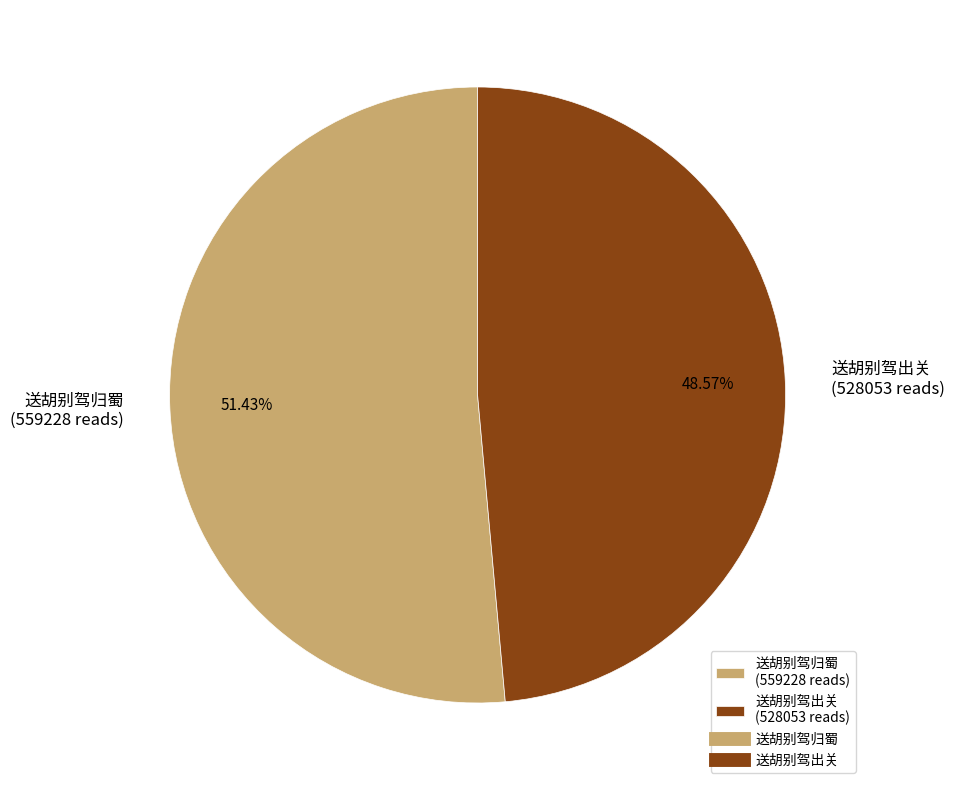

Is the sum of 送胡别驾归蜀 and 送胡别驾出关 greater than half?

Yes